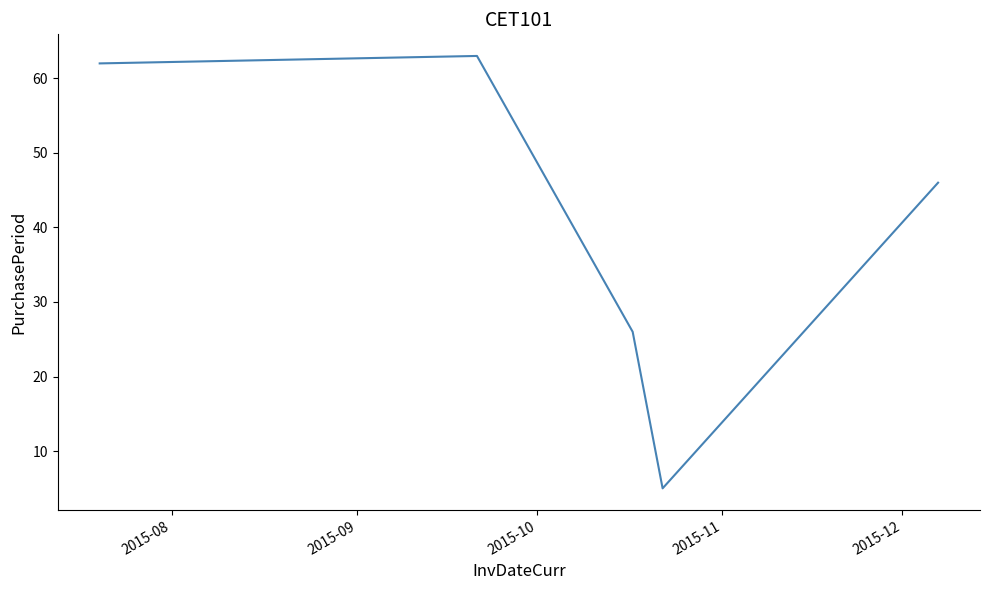

What is the greatest value displayed?

63